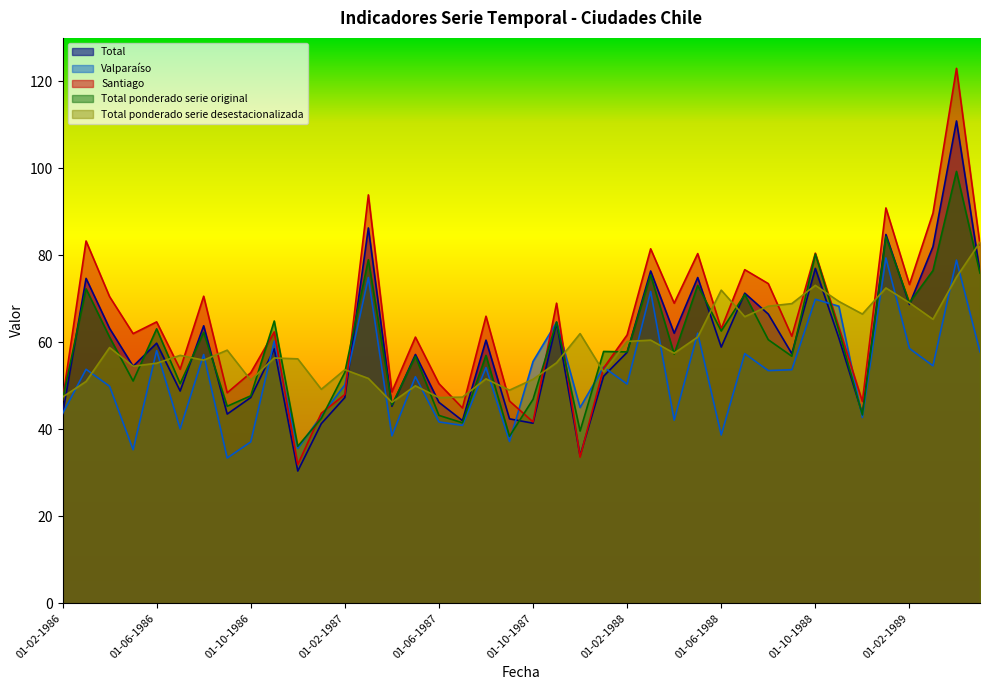

Which series has the widest spread of values?

Santiago